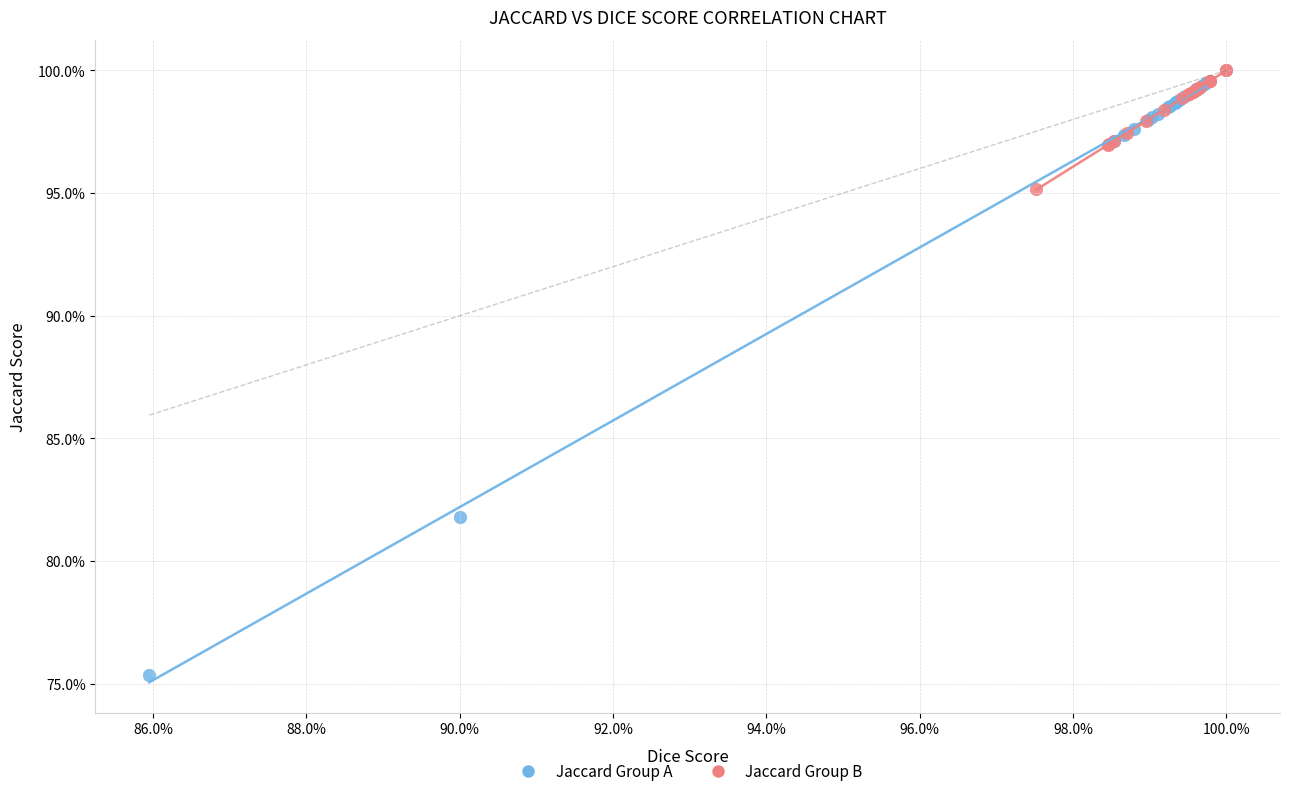

What are all the series names shown in the legend?

Jaccard Group A, Jaccard Group B